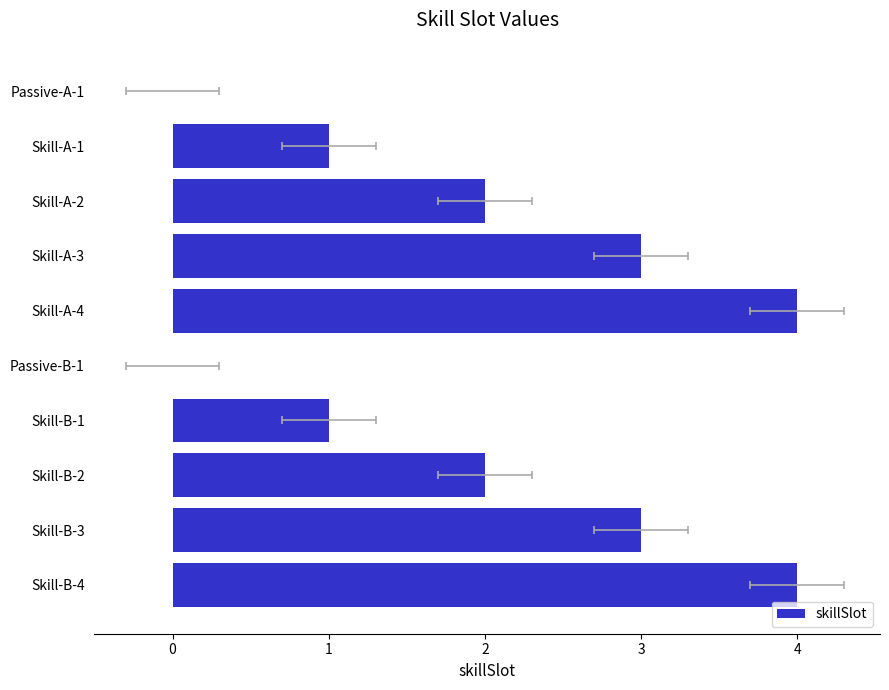

The chart shows a value of 5 at Skill-A-3. True or false?

False